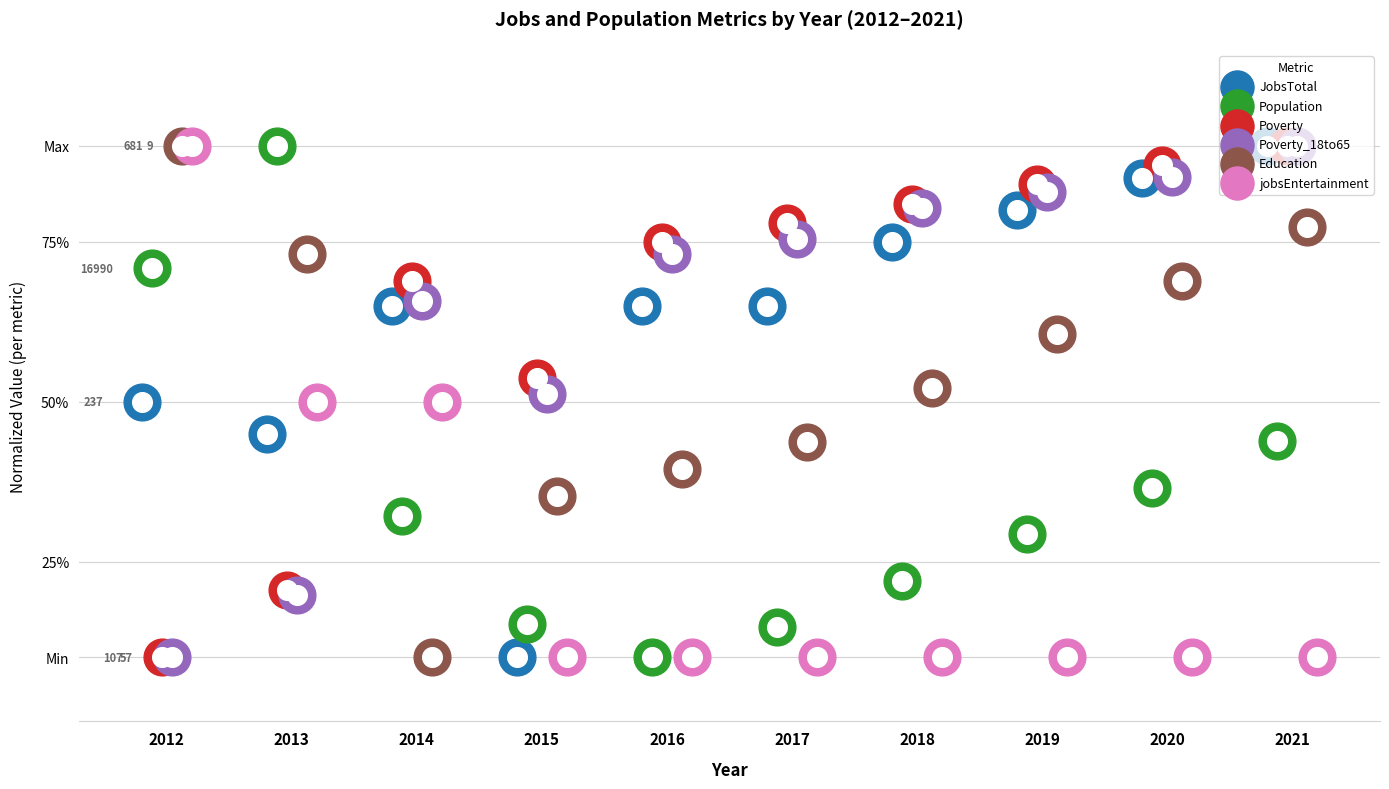

At how many categories does at least one series exceed 82?

5